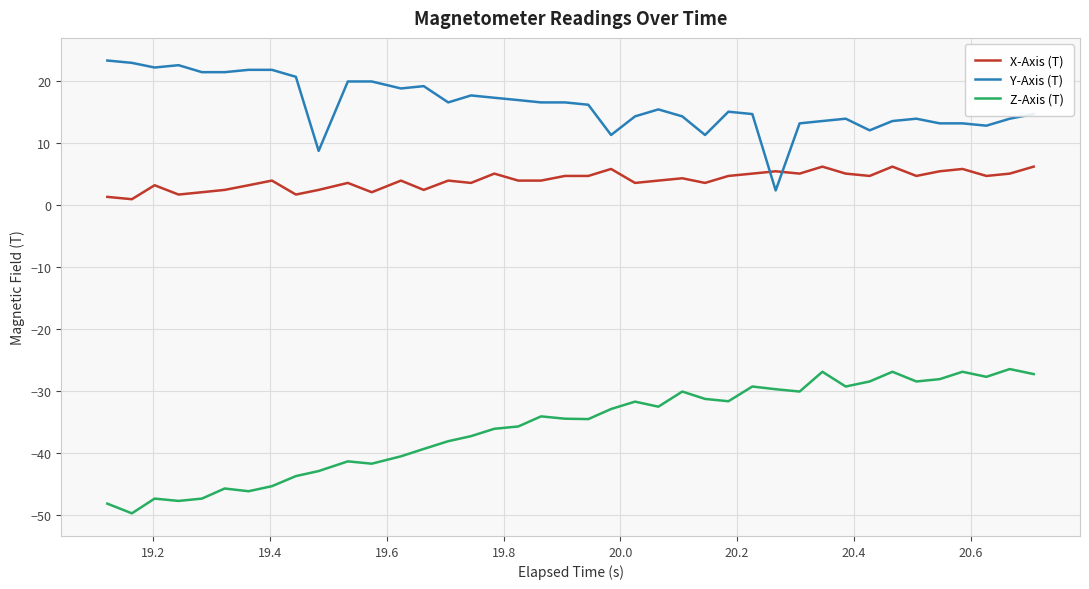

What are all the series names shown in the legend?

X-Axis (T), Y-Axis (T), Z-Axis (T)